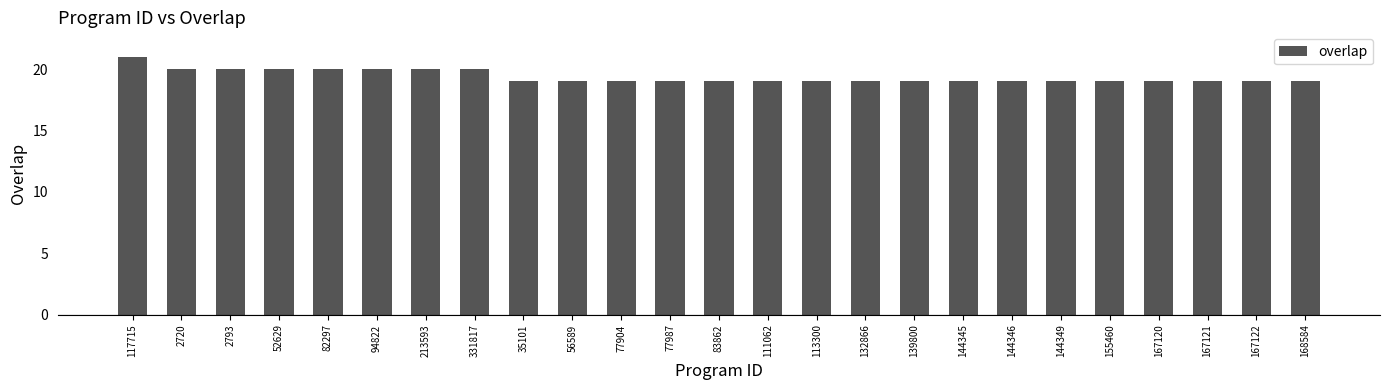

Read the value at 94822.

20